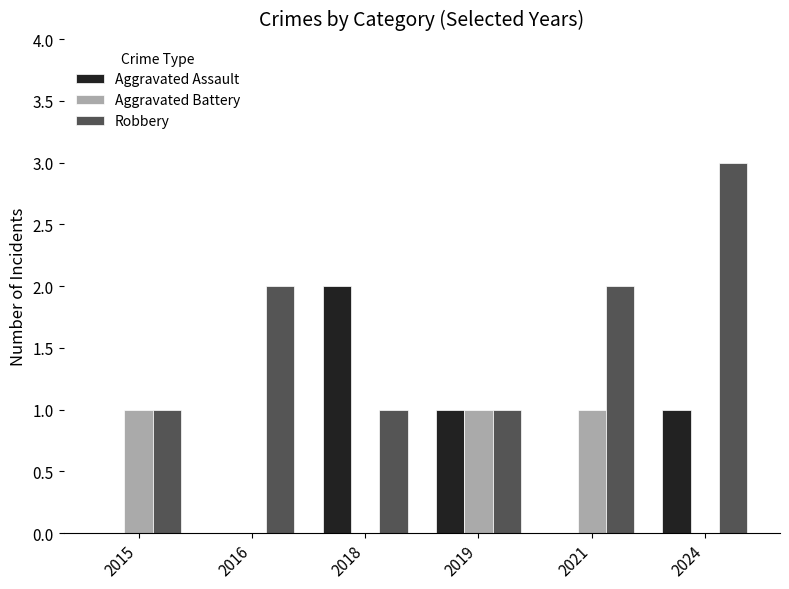

Is it true that Robbery equals 2 at 2016?

True